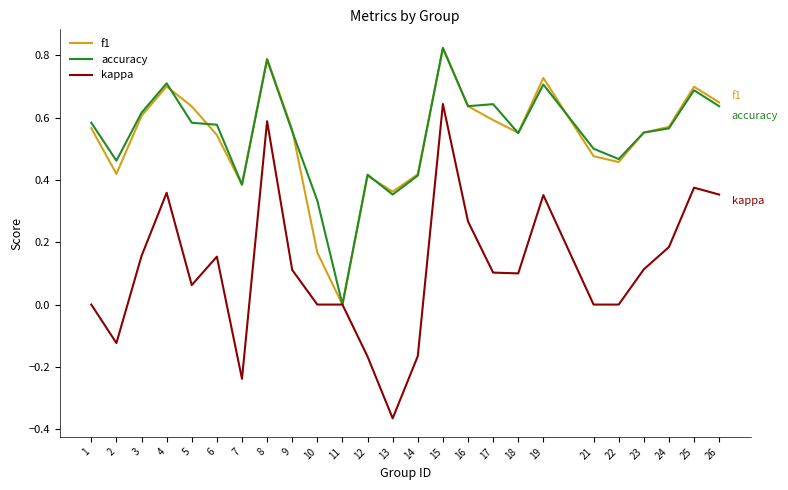

Which category has the highest value across all series?

15